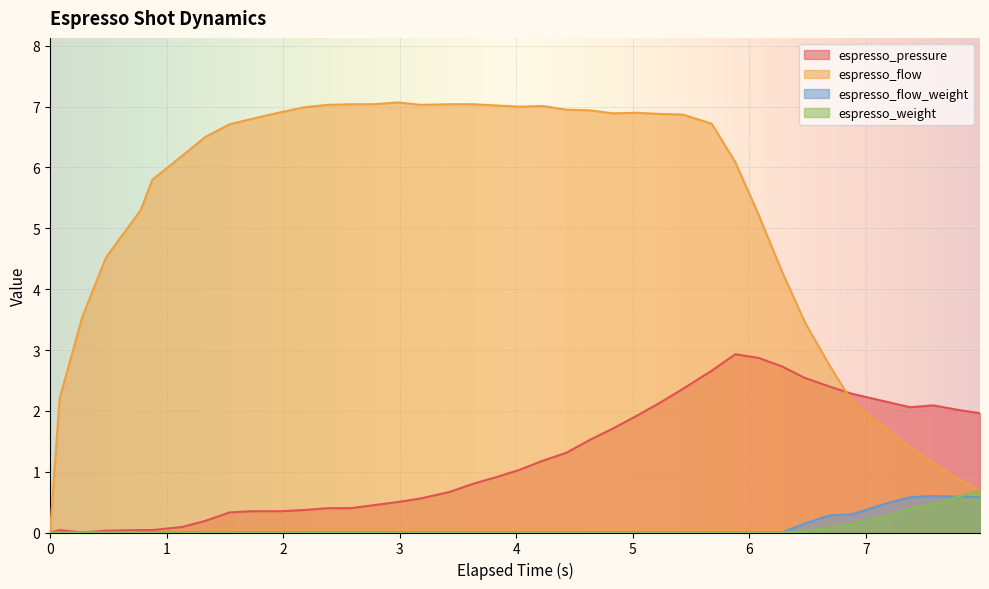

What is the maximum value shown in the chart?

7.1